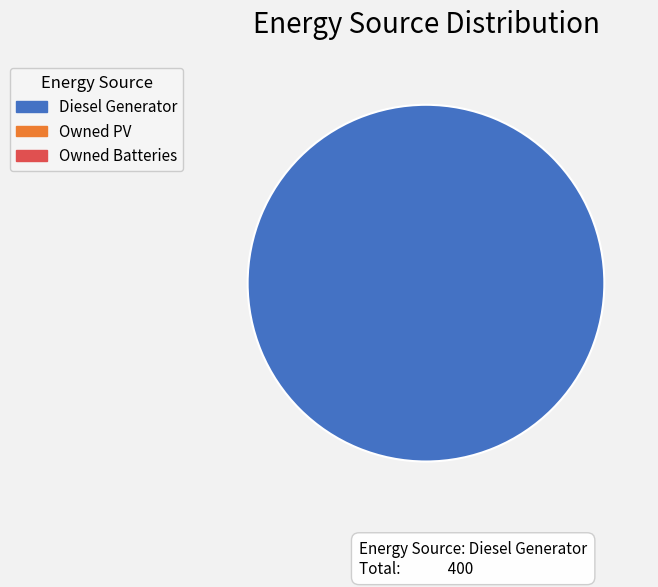

Is there a majority slice in this chart?

Yes